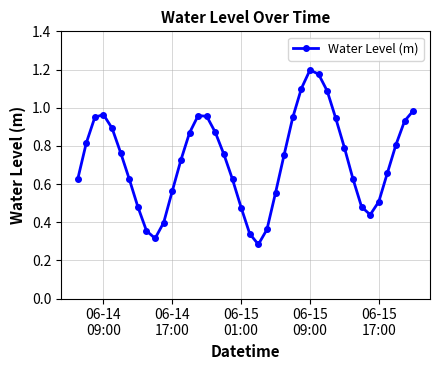

True or false: there are more than 2 points higher than both neighbors.

True